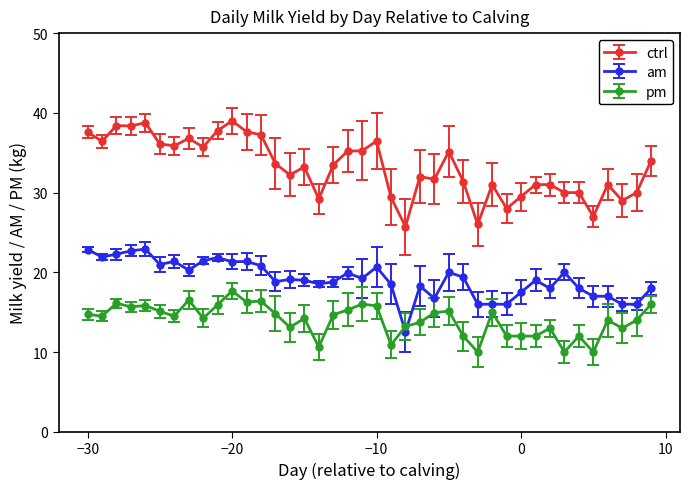

Which series has the largest total across all categories?

ctrl